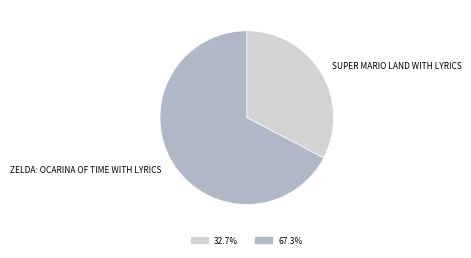

Is there any slice that represents more than half of the pie?

Yes